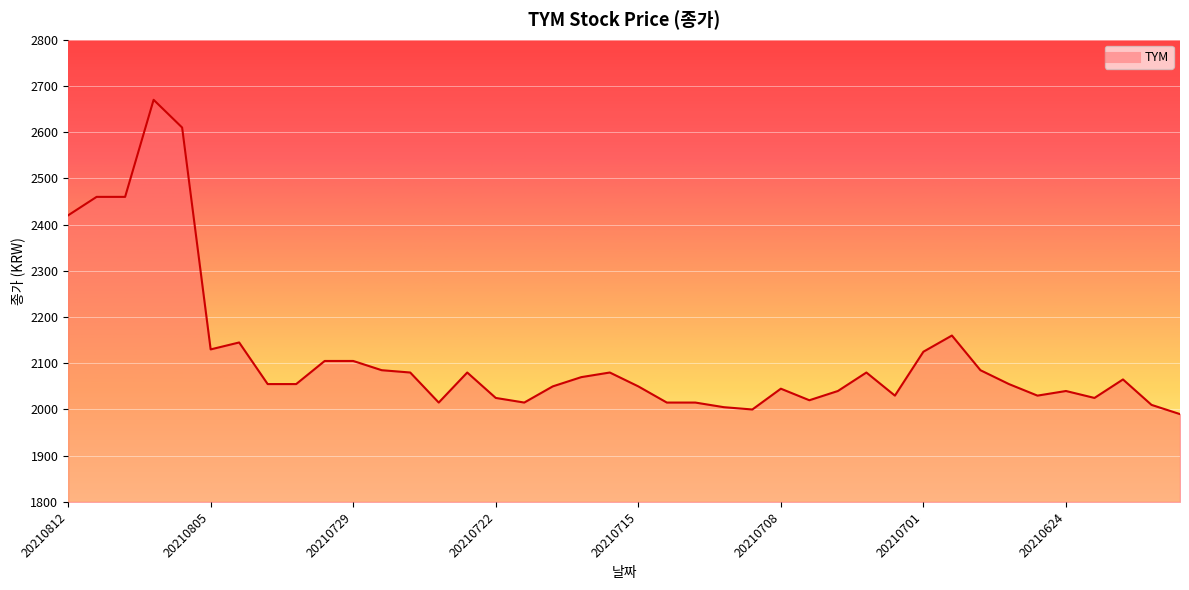

How many lines are shown in the chart?

1